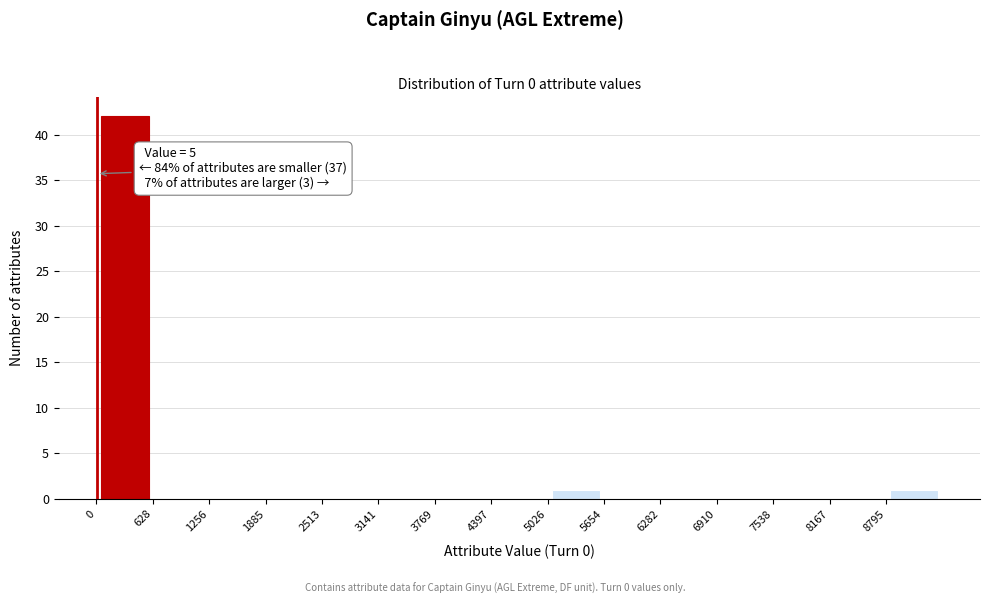

Which range on the x-axis has the tallest bar?

0 to 600